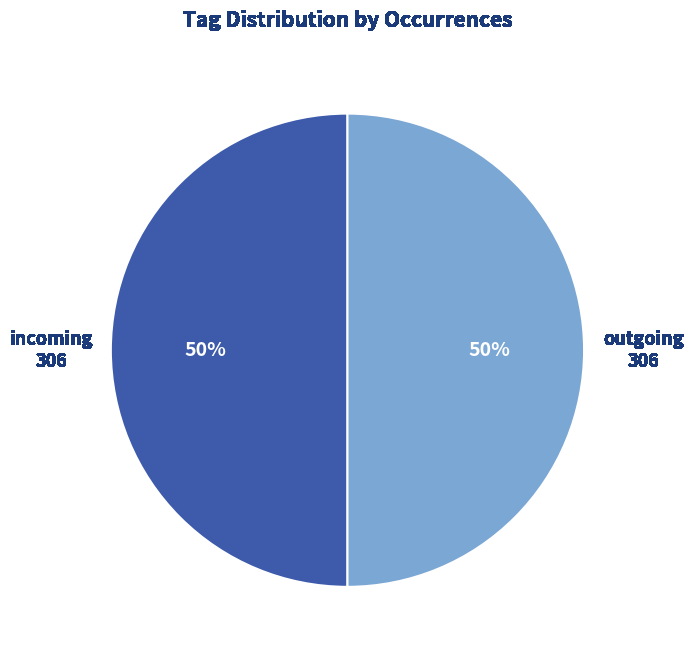

What is the ratio of the value at incoming to the value at outgoing?

1.0